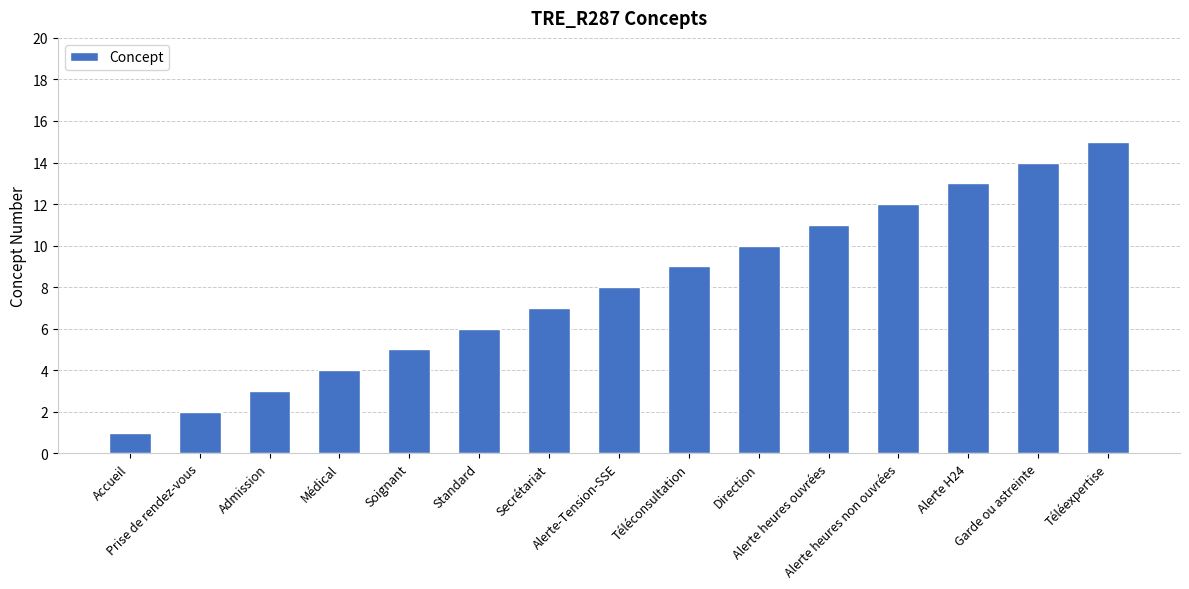

What is the value of the 12th bar from the left?

12